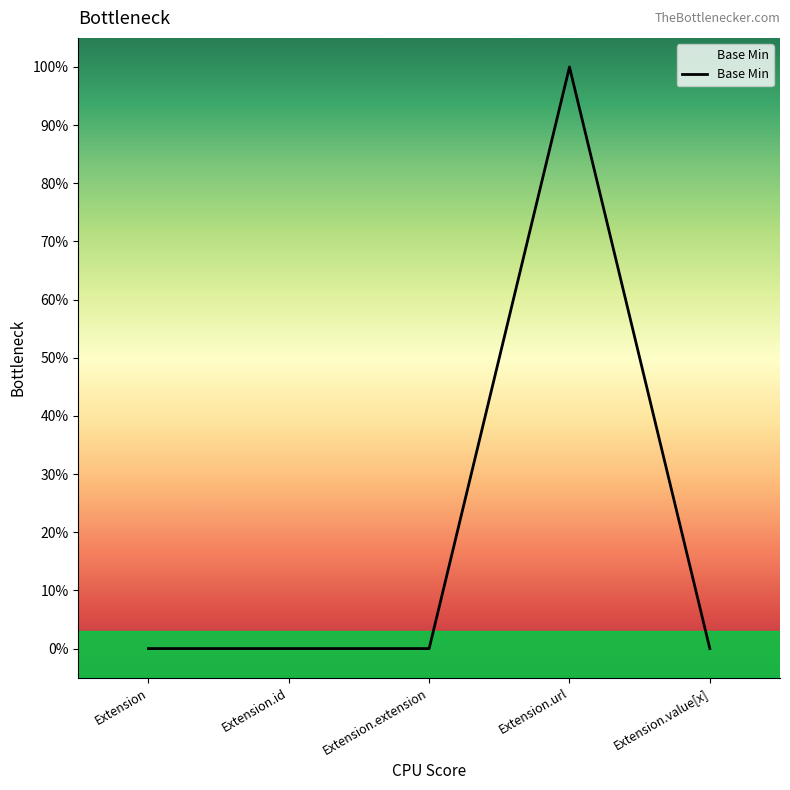

The value at Extension.value[x] is 0. True or false?

True